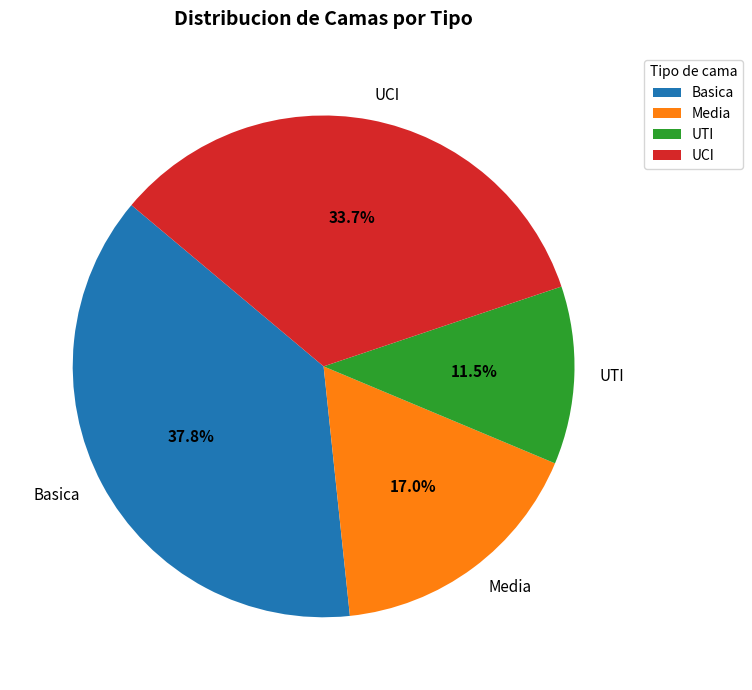

Rank the categories by value from lowest to highest.

UTI, Media, UCI, Basica